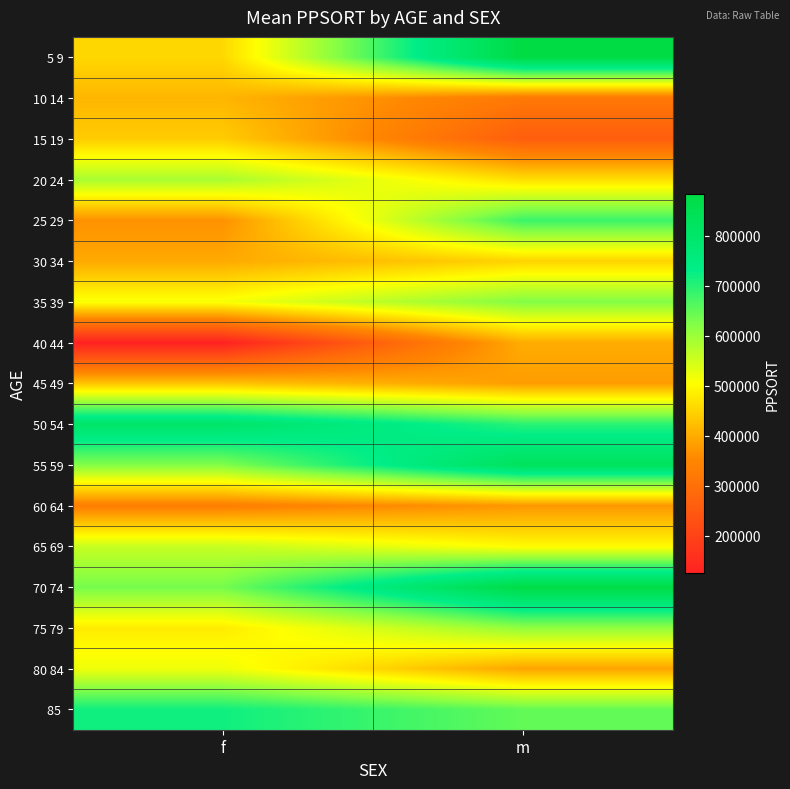

At how many categories does at least one series exceed 393733?

2